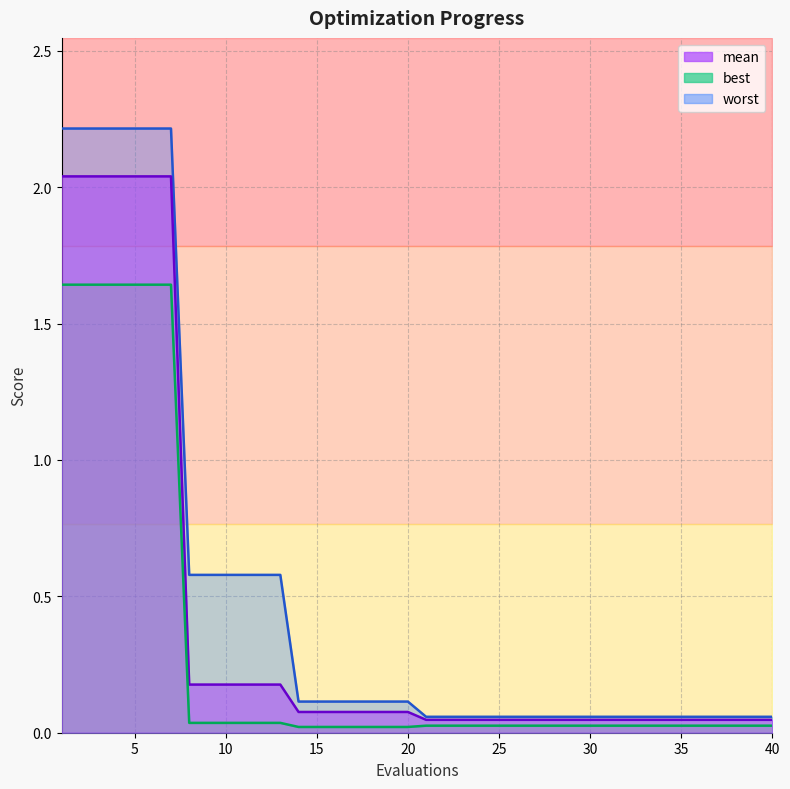

List the labels in order of worst value, smallest first.

21, 22, 23, 24, 25, 26, 27, 28, 29, 30, 31, 32, 33, 34, 35, 36, 37, 38, 39, 40, 14, 15, 16, 17, 18, 19, 20, 8, 9, 10, 11, 12, 13, 1, 2, 3, 4, 5, 6, 7